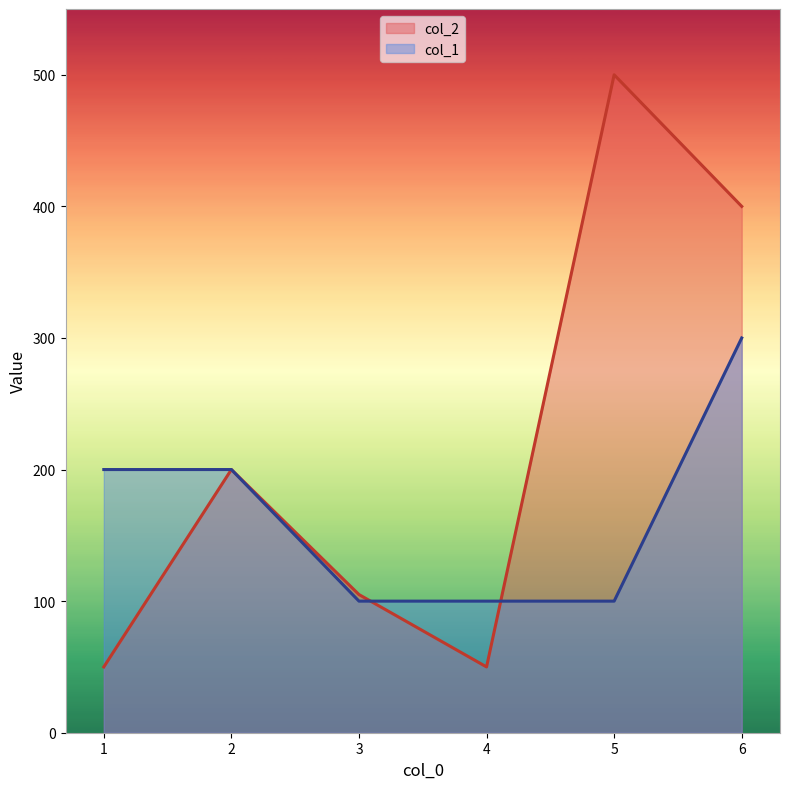

Read the col_2 value at 4.

50